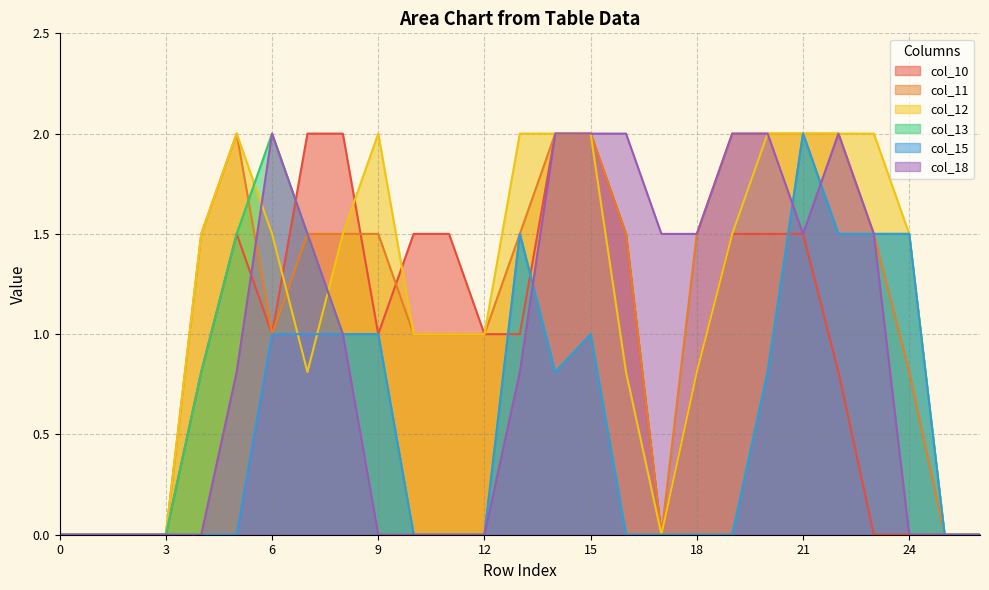

What are all the series names shown in the legend?

col_10, col_11, col_12, col_13, col_15, col_18